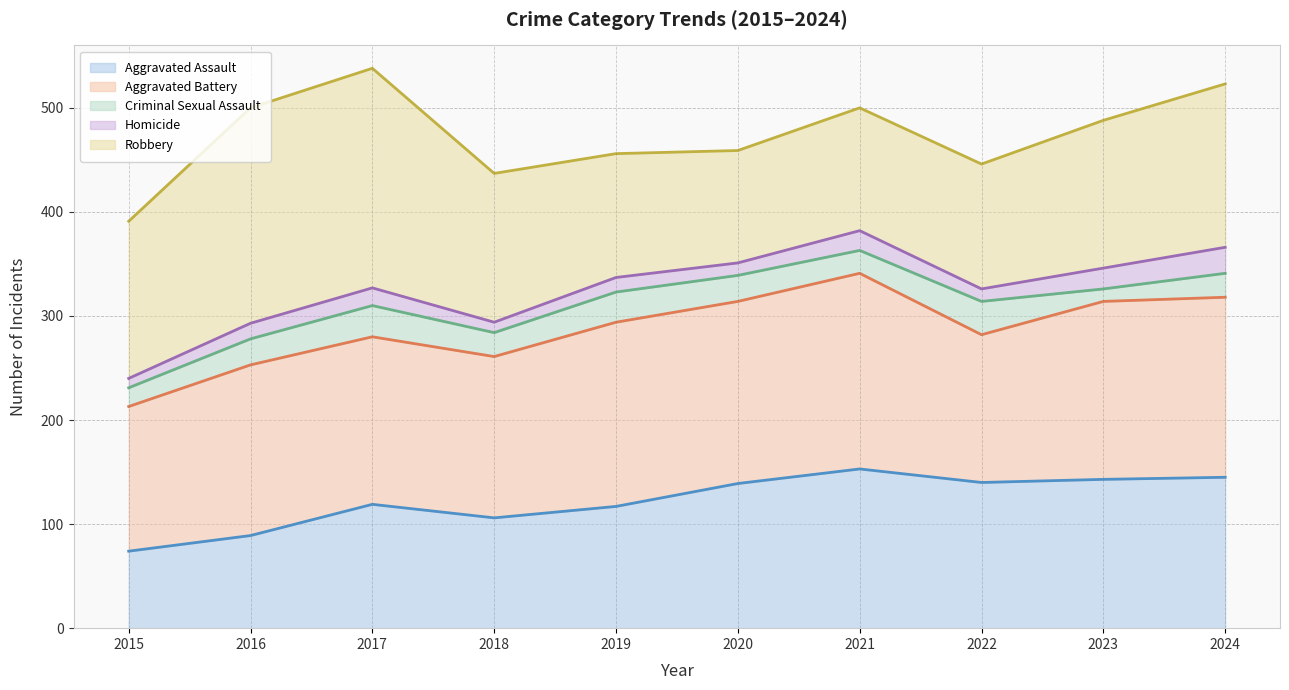

What is the greatest value displayed?

538